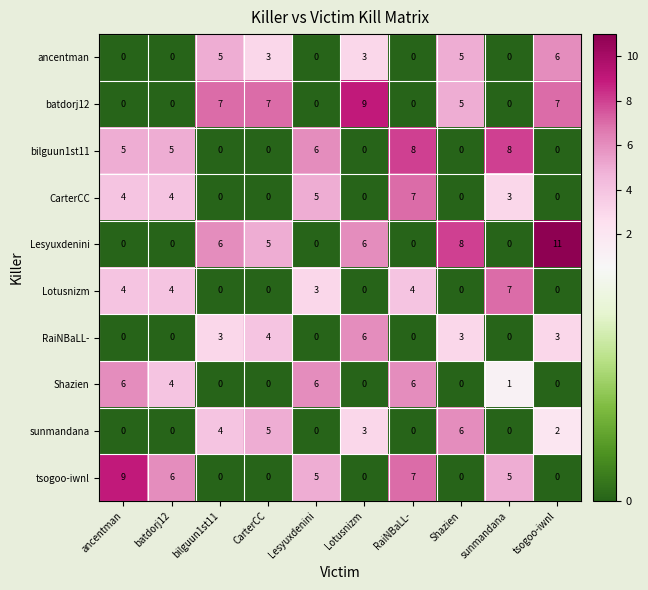

How many data points does each series have?

10